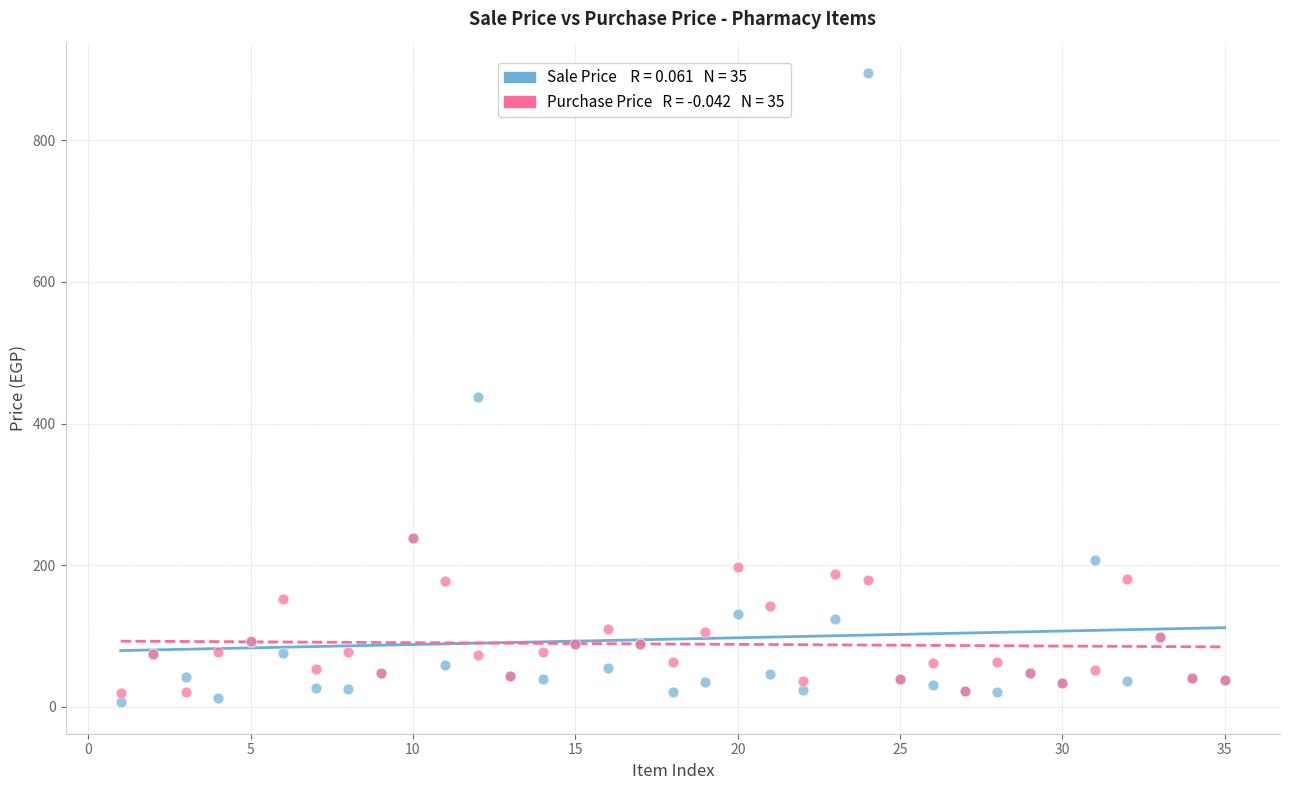

Across all series, what Y value is closest to 450?

438.0